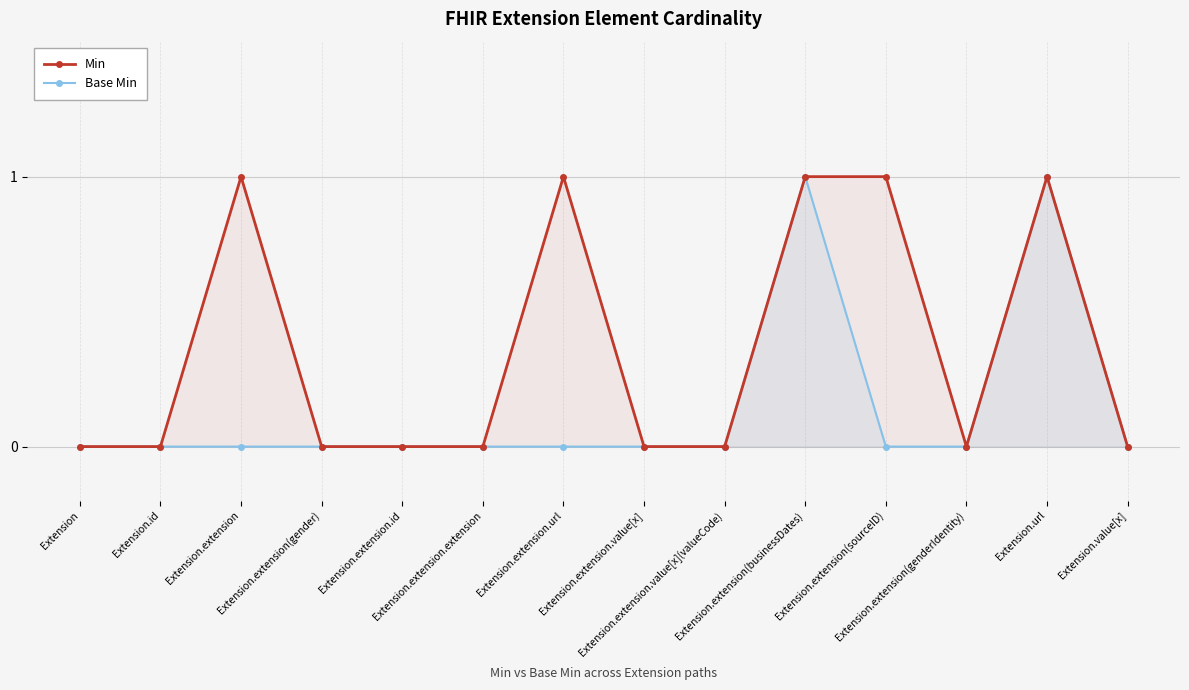

Reading left to right, list all the values displayed in this chart.

Min: Extension=0	Extension.id=0	Extension.extension=1	Extension.extension(gender)=0	Extension.extension.id=0	Extension.extension.extension=0	Extension.extension.url=1	Extension.extension.value[x]=0	Extension.extension.value[x](valueCode)=0	Extension.extension(businessDates)=1	Extension.extension(sourceID)=1	Extension.extension(genderIdentity)=0	Extension.url=1	Extension.value[x]=0
Base Min: Extension=0	Extension.id=0	Extension.extension=0	Extension.extension(gender)=0	Extension.extension.id=0	Extension.extension.extension=0	Extension.extension.url=0	Extension.extension.value[x]=0	Extension.extension.value[x](valueCode)=0	Extension.extension(businessDates)=1	Extension.extension(sourceID)=0	Extension.extension(genderIdentity)=0	Extension.url=1	Extension.value[x]=0